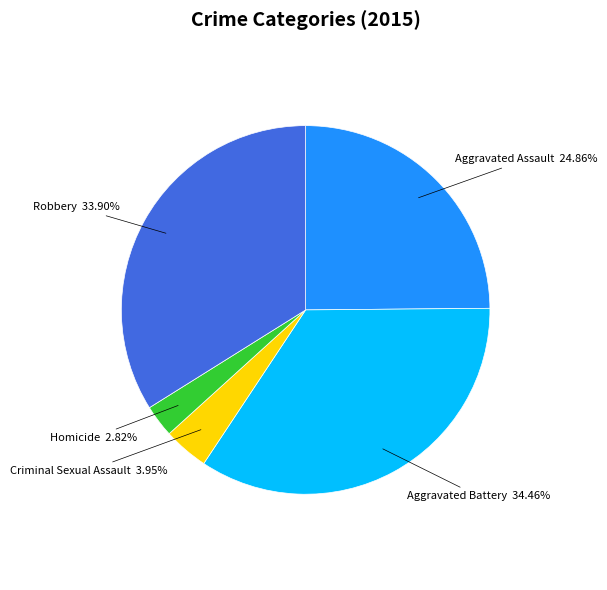

Which category has the biggest portion of the pie?

Aggravated Battery